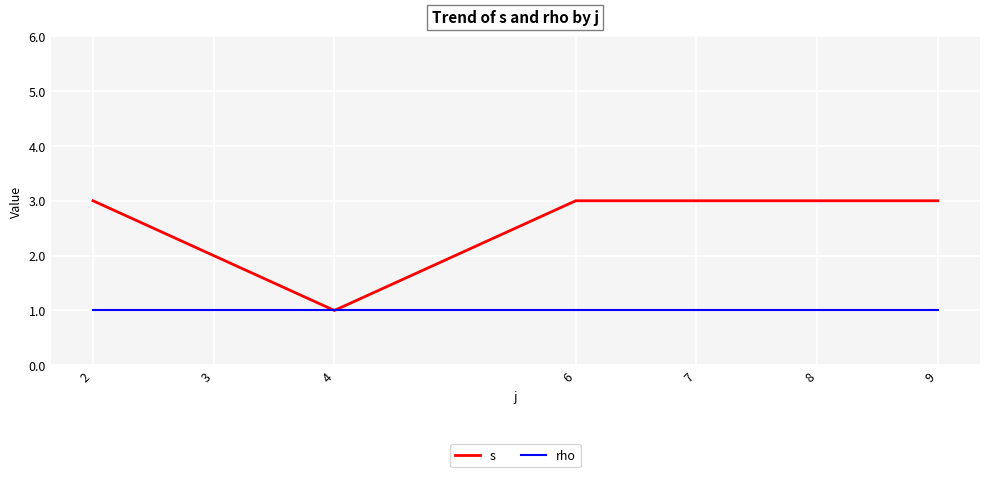

Read the s value at 7.

3